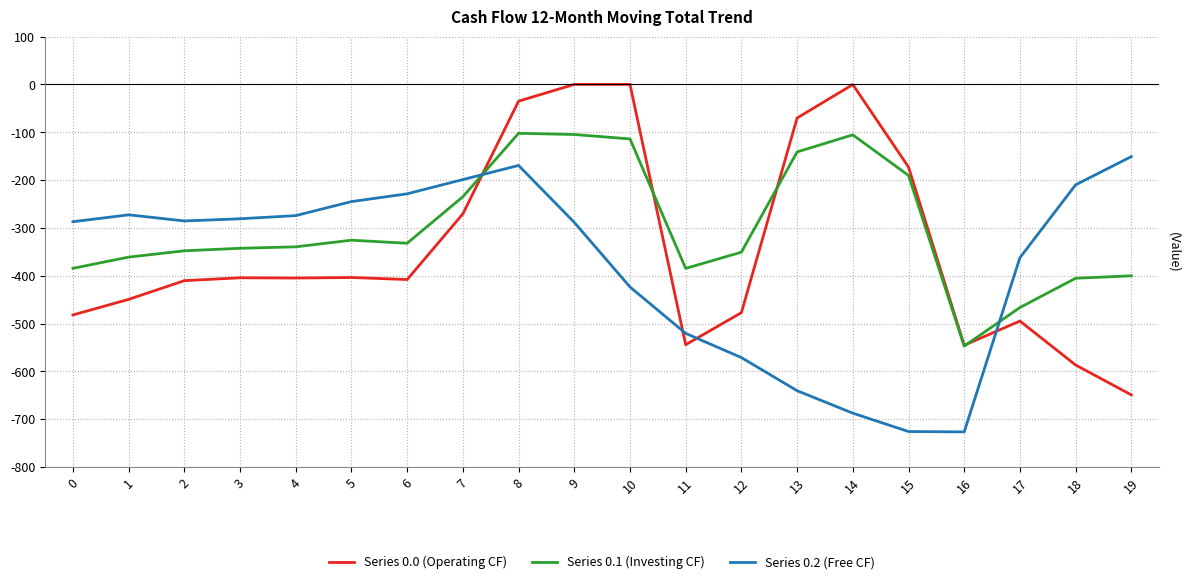

True or false: Series 0.0 (Operating CF) has more than 2 points higher than both neighbors.

True